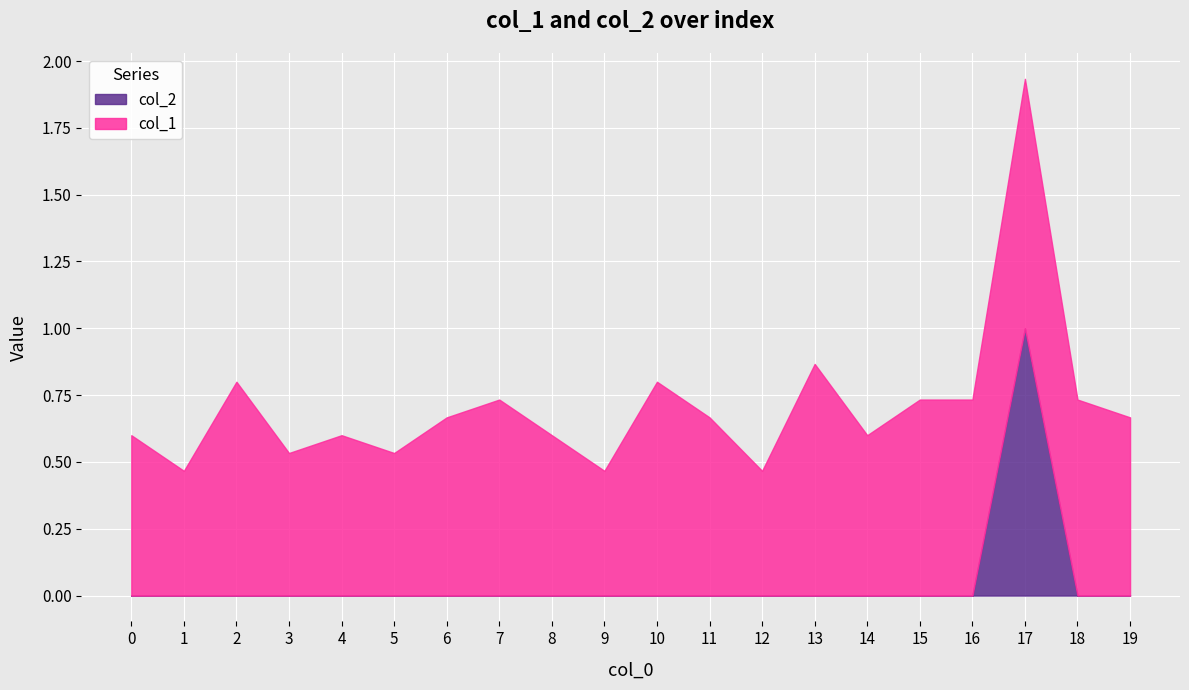

List the labels in order of value, largest first.

17, 0, 1, 2, 3, 4, 5, 6, 7, 8, 9, 10, 11, 12, 13, 14, 15, 16, 18, 19